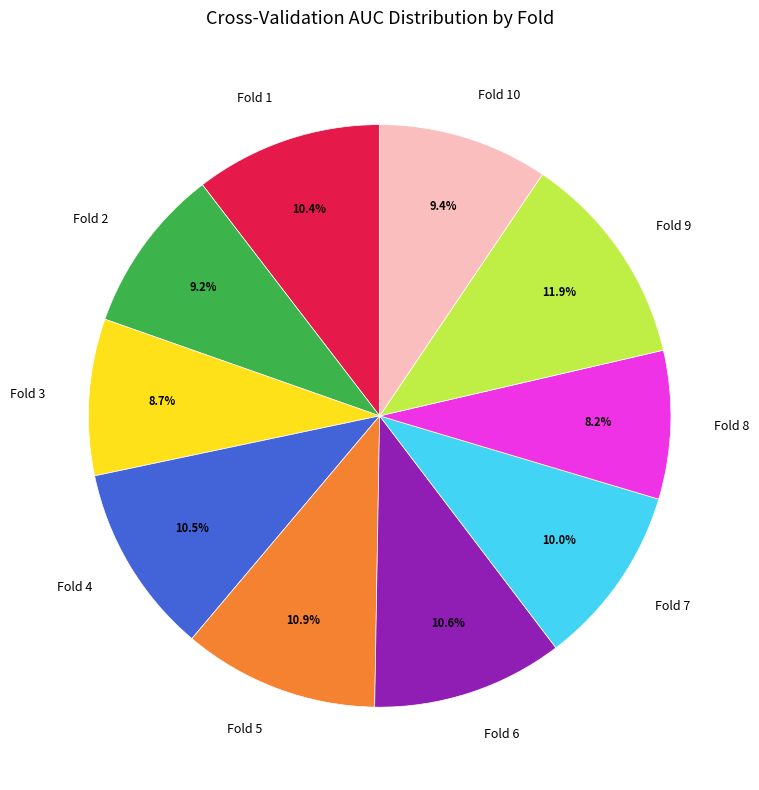

How many segments does this pie chart have?

10